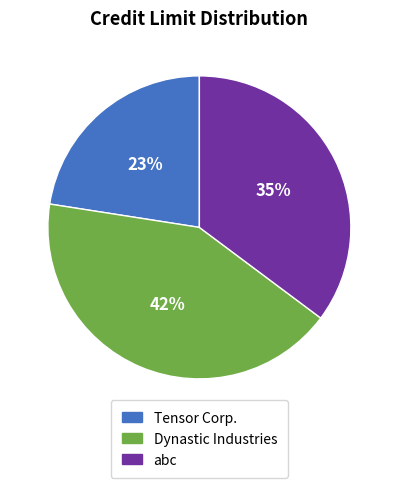

Which has a higher value, Tensor Corp. or Dynastic Industries?

Dynastic Industries